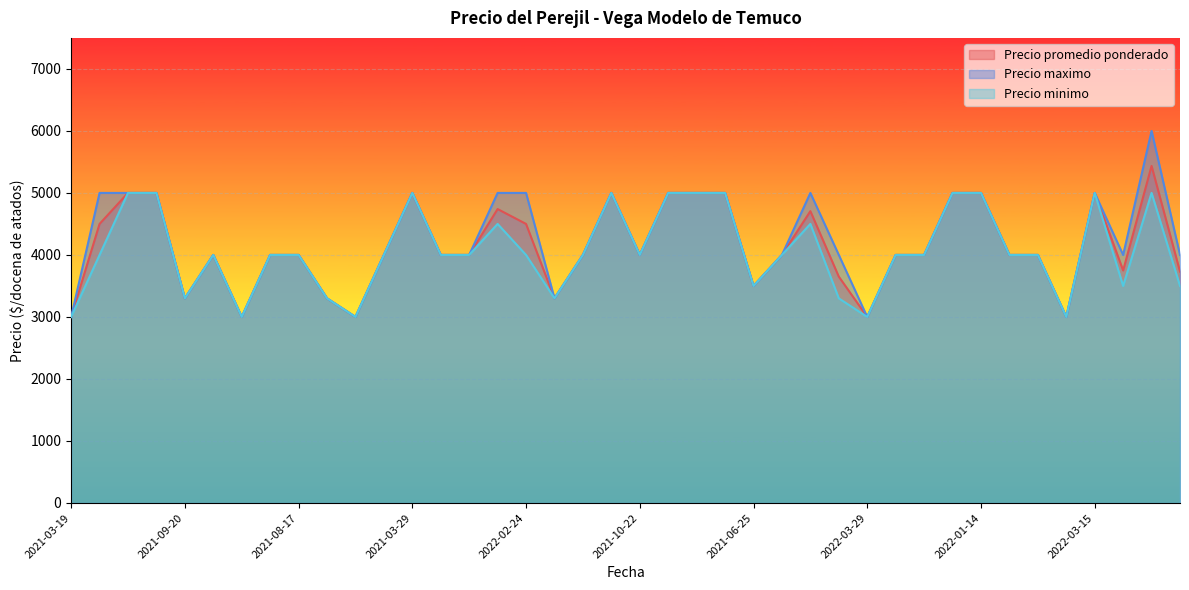

What is the label of the 19th point from the left?

2021-11-03